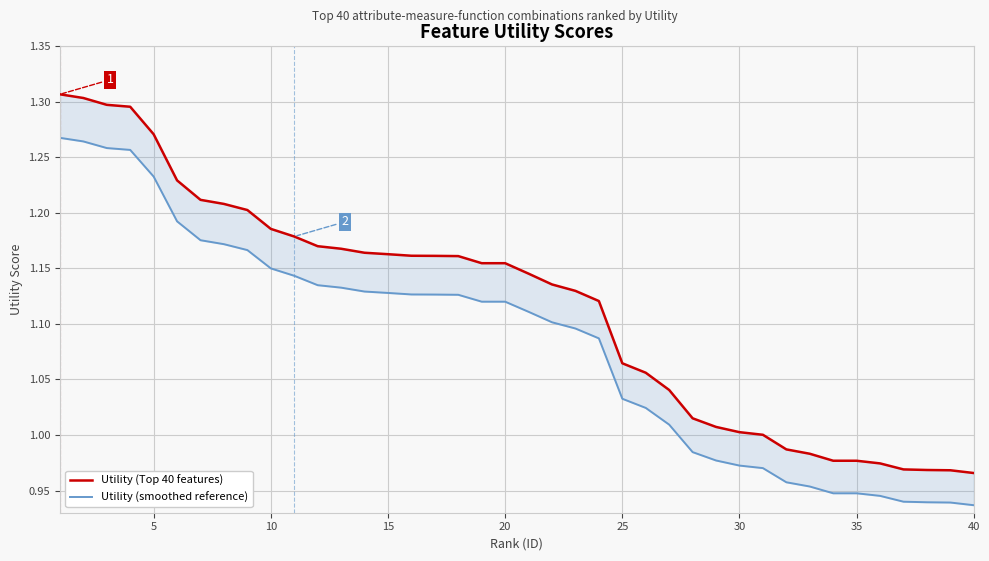

True or false: Utility (smoothed reference) and Utility (Top 40 features) cross at least once.

False